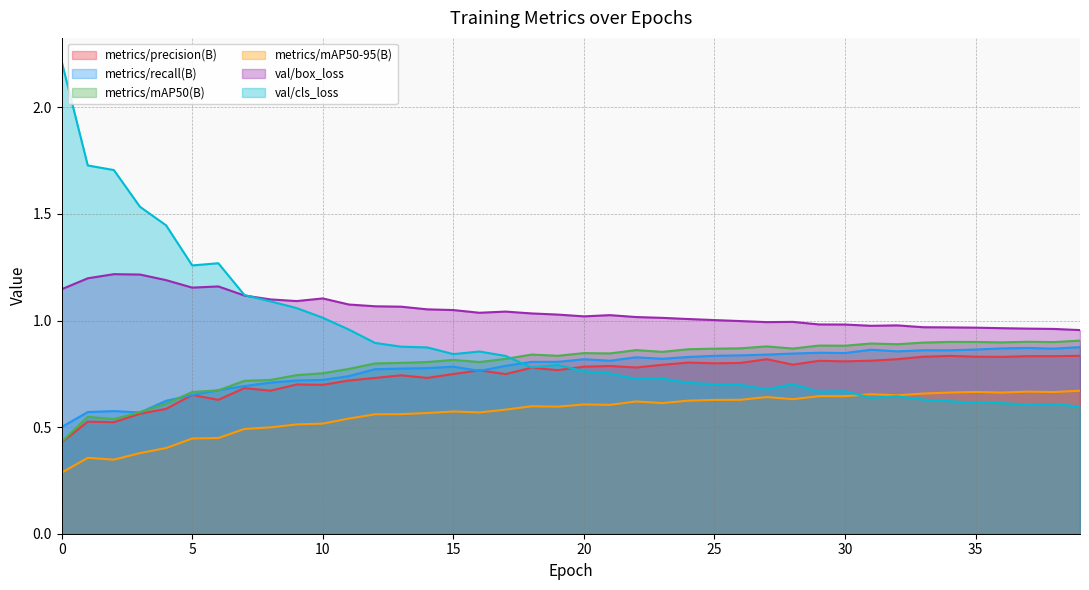

What is the sum of the metrics/mAP50-95(B) values at 35 and 39?

1.3